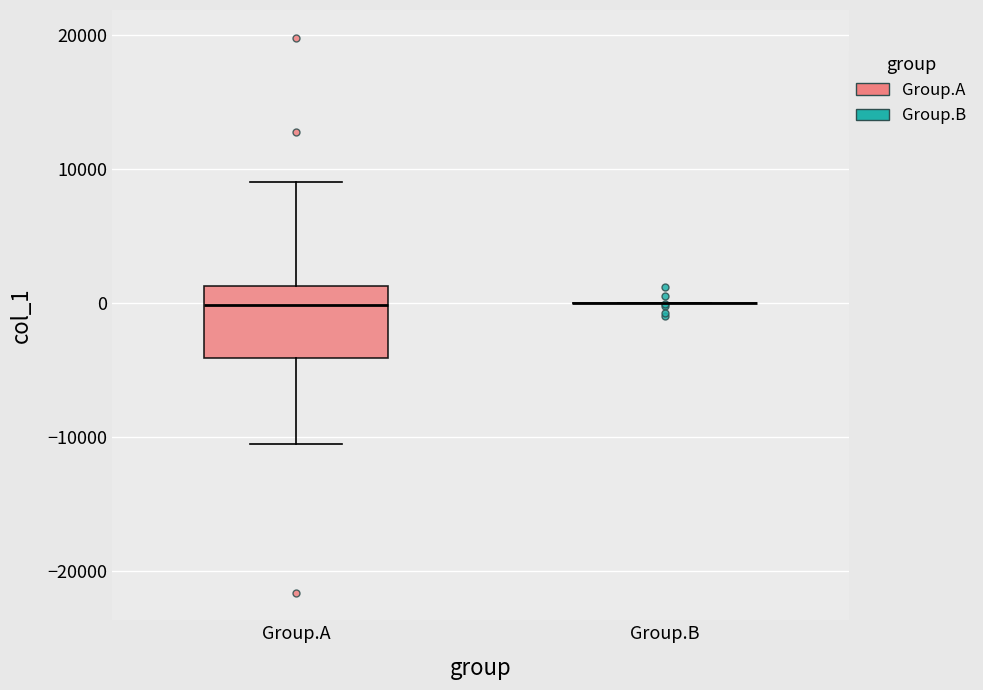

Reading left to right, read every box against the y-axis: the position of its median line, the range the box covers, and the ends of its whiskers. The values are not printed on the chart, so give them approximately, as read against the axis.

Group.A: median 0, box -4000 to 1000, whiskers -11000 to 9000
Group.B: box collapsed to a line at 0, whiskers 0 to 0